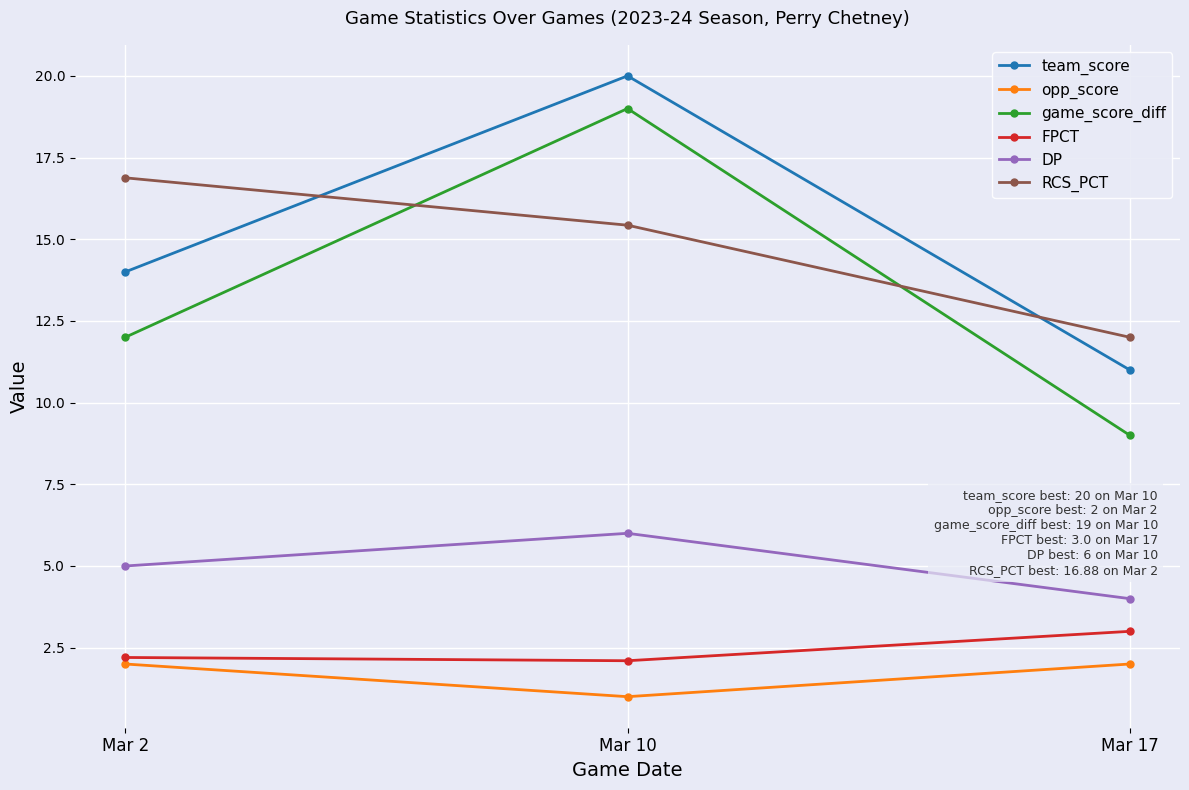

Which category has the lowest value in the RCS_PCT series?

Mar 17